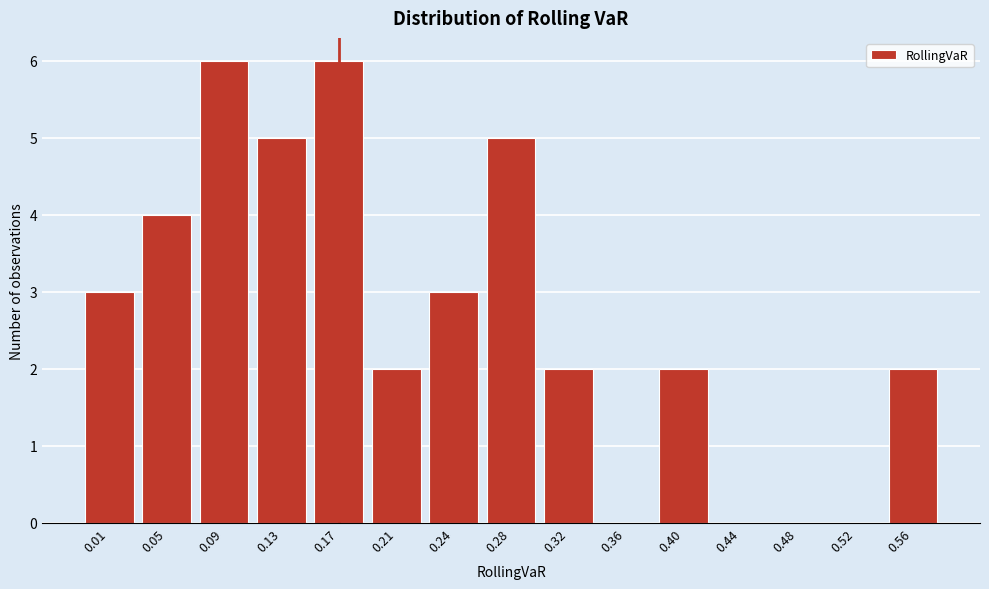

Reading right to left, extract all data points from this chart.

0.56=2	0.52=0	0.48=0	0.44=0	0.40=2	0.36=0	0.32=2	0.28=5	0.24=3	0.21=2	0.17=6	0.13=5	0.09=6	0.05=4	0.01=3